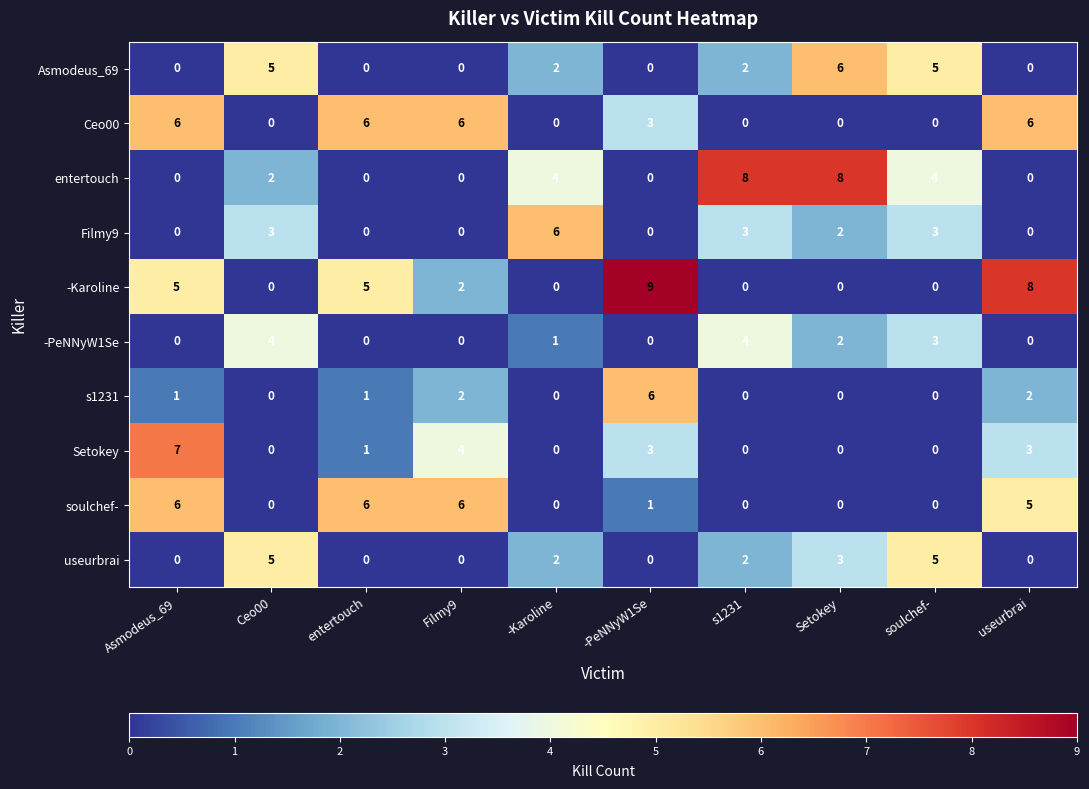

Count the -Karoline values in the range 0 to 5.

8